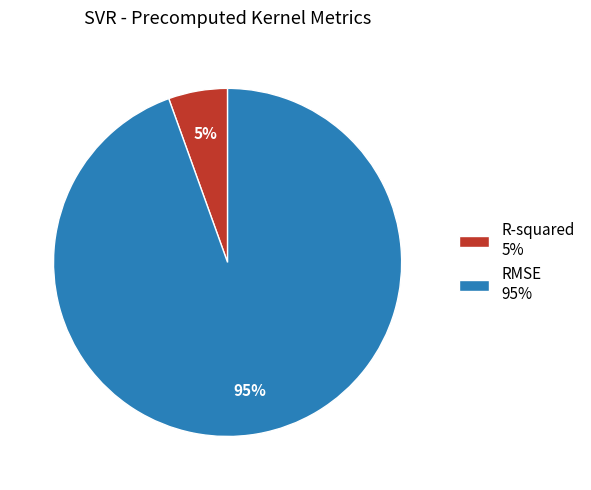

Is the sum of RMSE and R-squared greater than half?

Yes